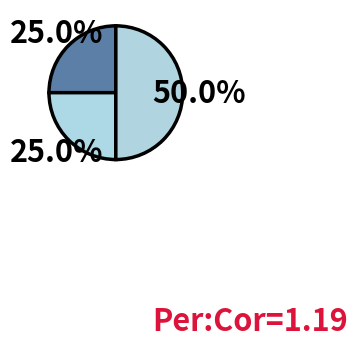

What is the smallest slice in the pie chart?

1